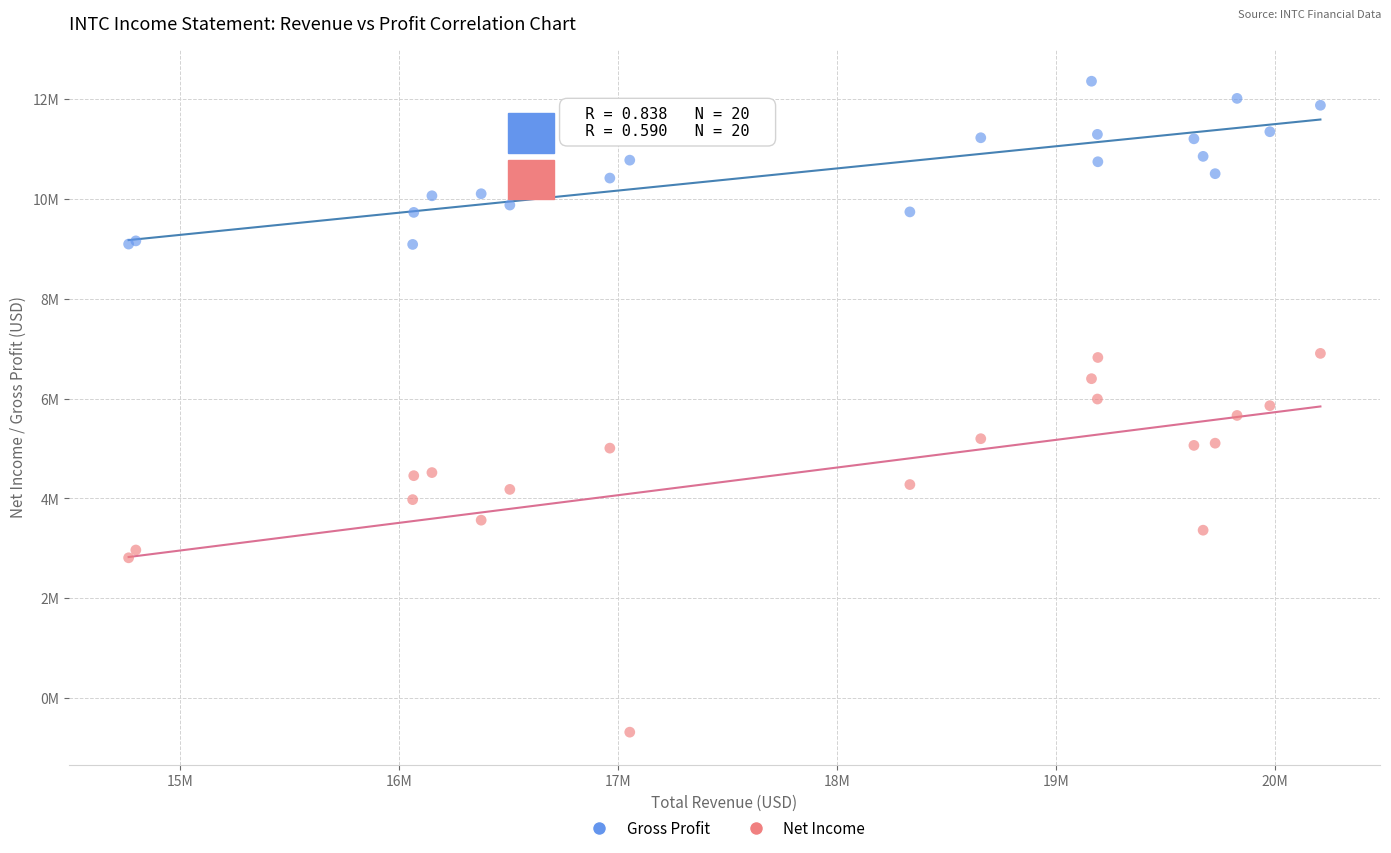

What are all the series names shown in the legend?

Gross Profit, Net Income